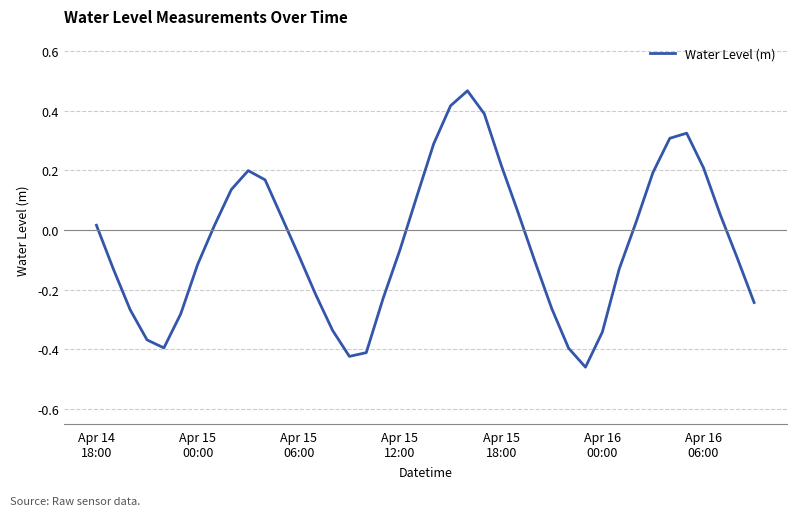

How many values are above zero?

19